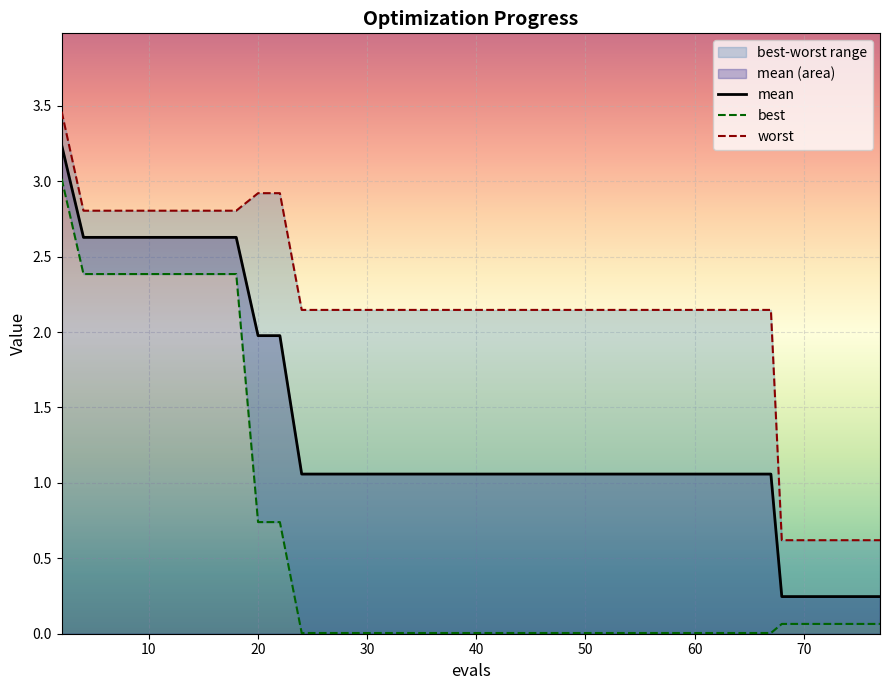

List the series in order of their peak value, lowest first.

best, mean, worst